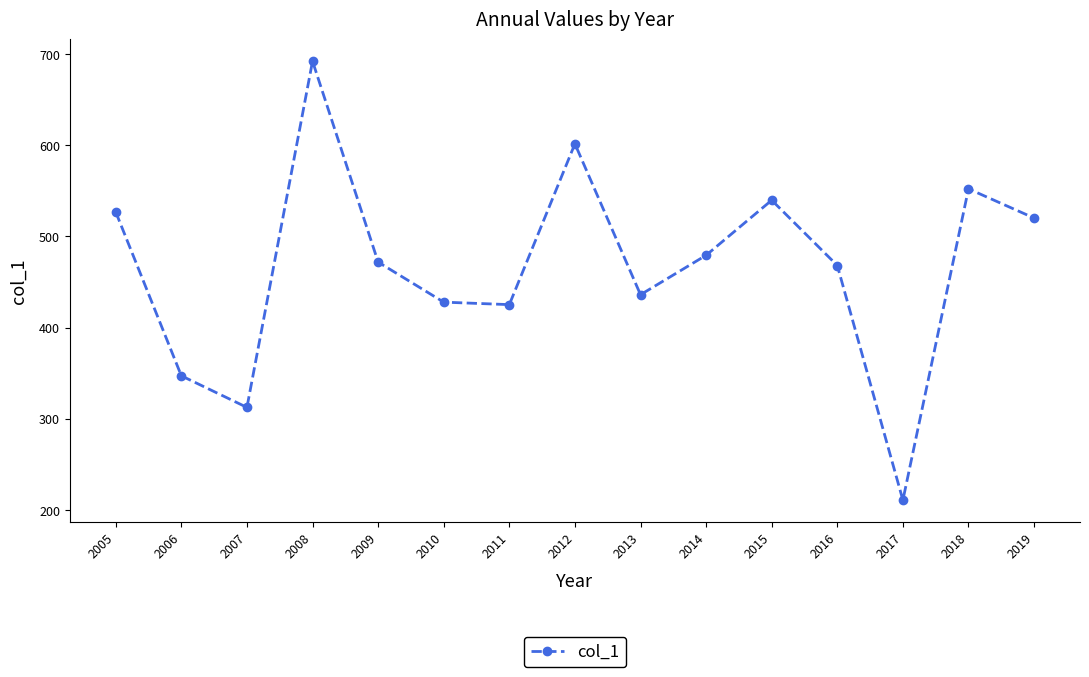

What is the difference between the maximum and second lowest values?

379.8